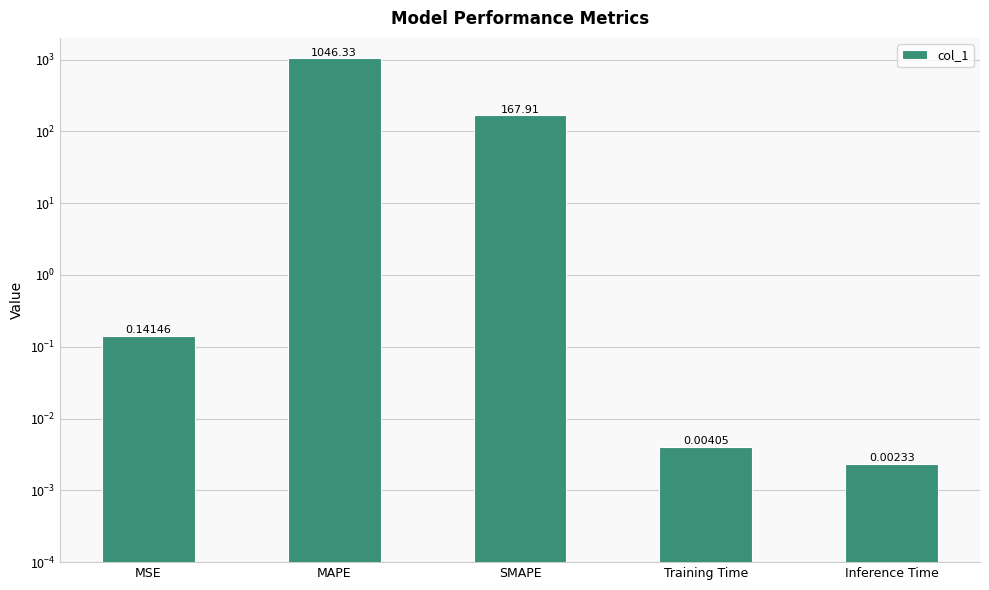

Reading left to right, transcribe all the data shown in this chart.

0.1	1046.3	167.9	0.0	0.0